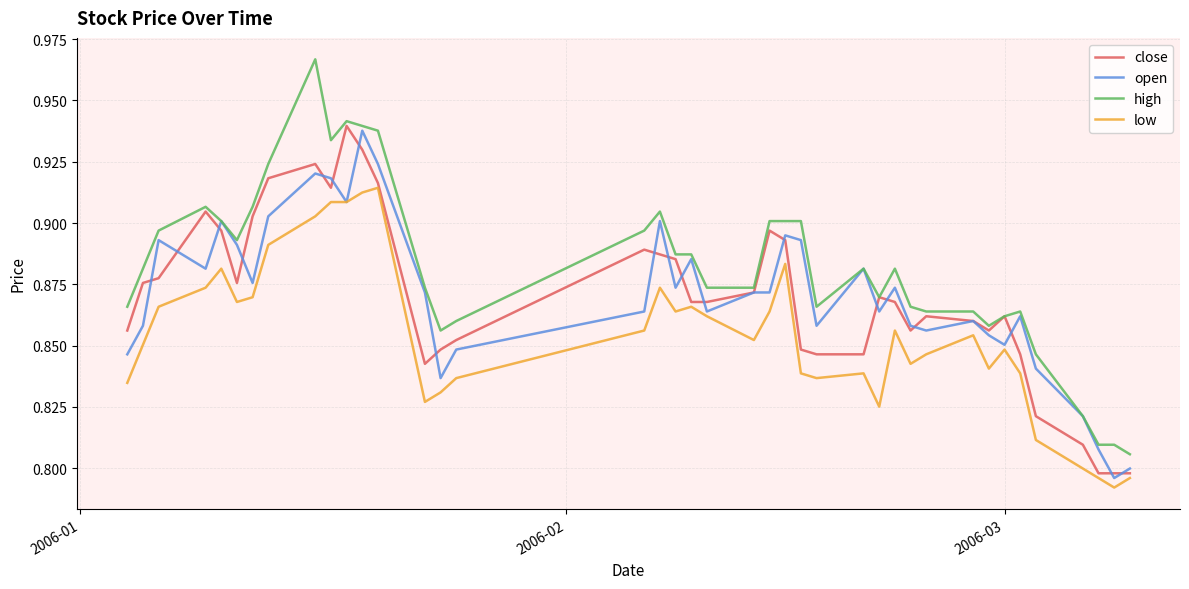

True or false: low and high cross at least once.

False